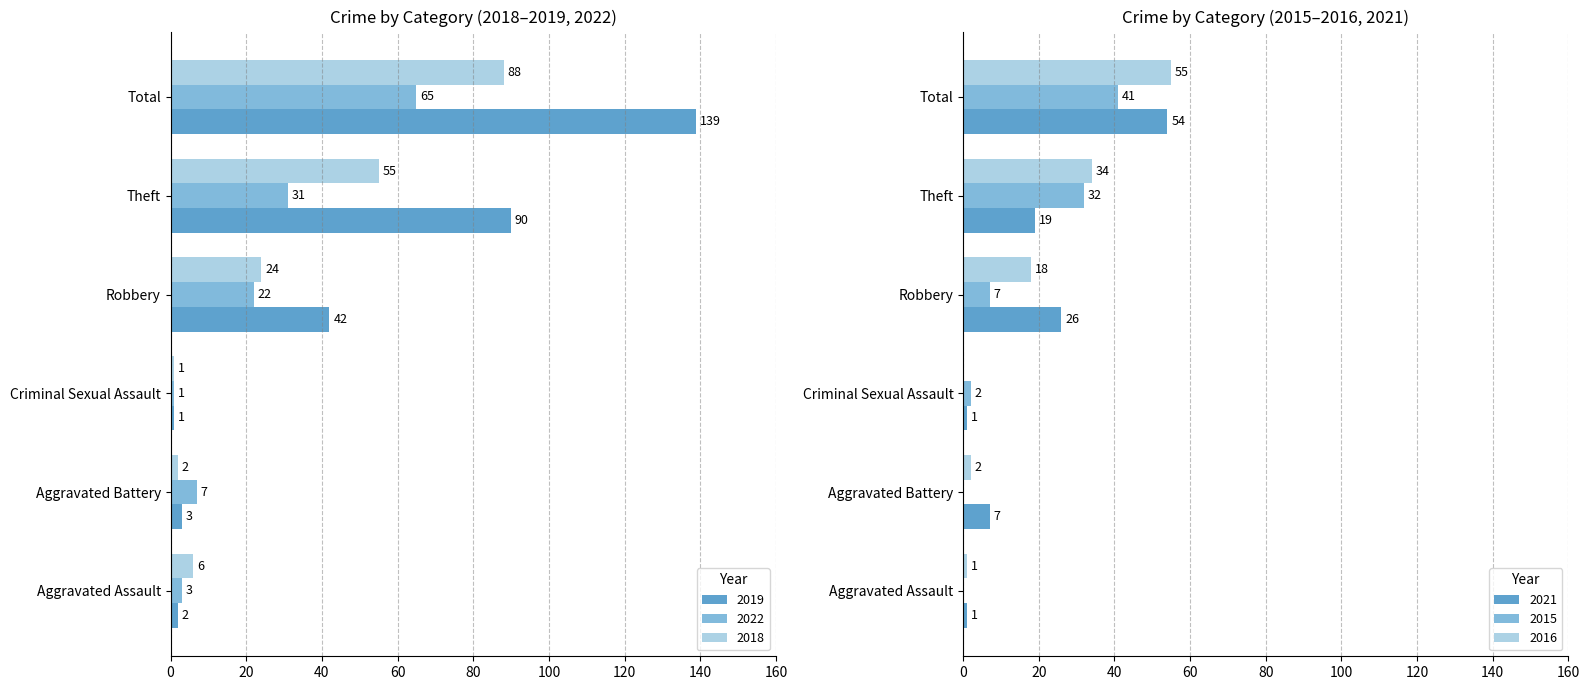

What is the label of the 4th bar from the right?

Criminal Sexual Assault